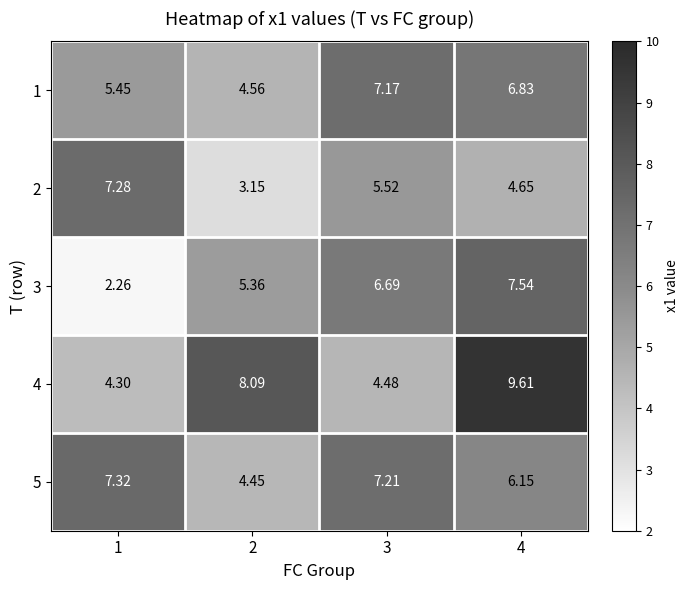

Is the value of 3 at 4 greater than the value of 1 at 3?

Yes